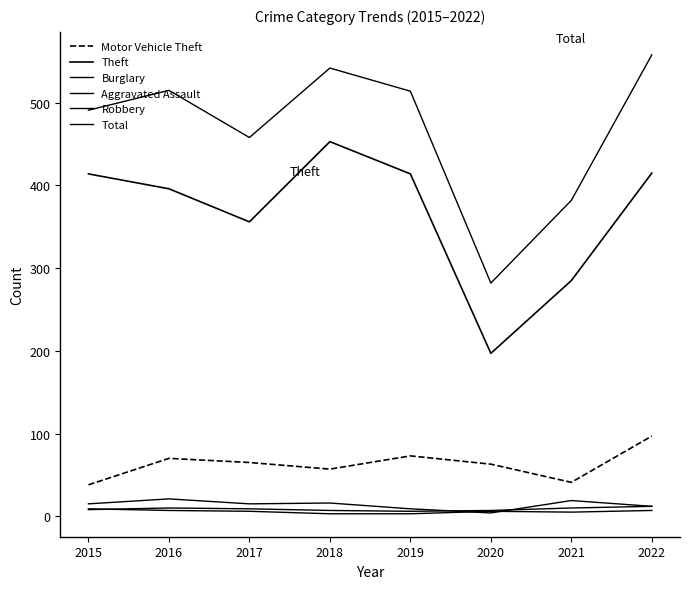

How many interior local peaks does the Aggravated Assault series have?

1